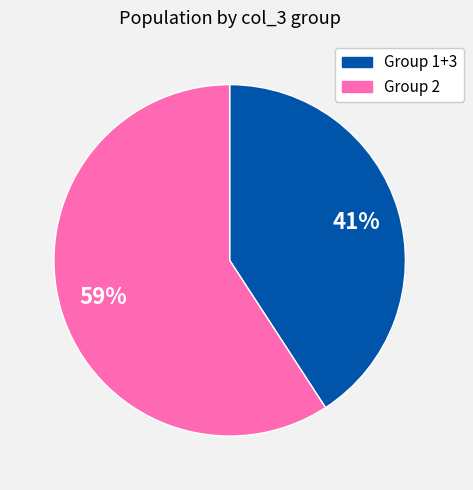

To the nearest percent, what is the difference between the largest and smallest slice percentages?

18%